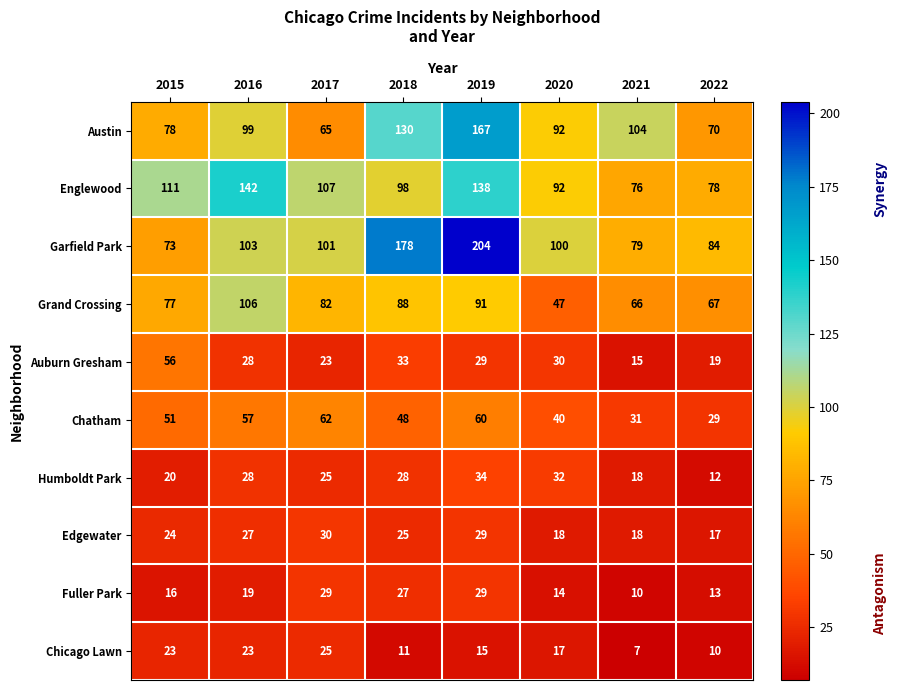

Is the value of Grand Crossing at 2017 greater than the value of Garfield Park at 2016?

No